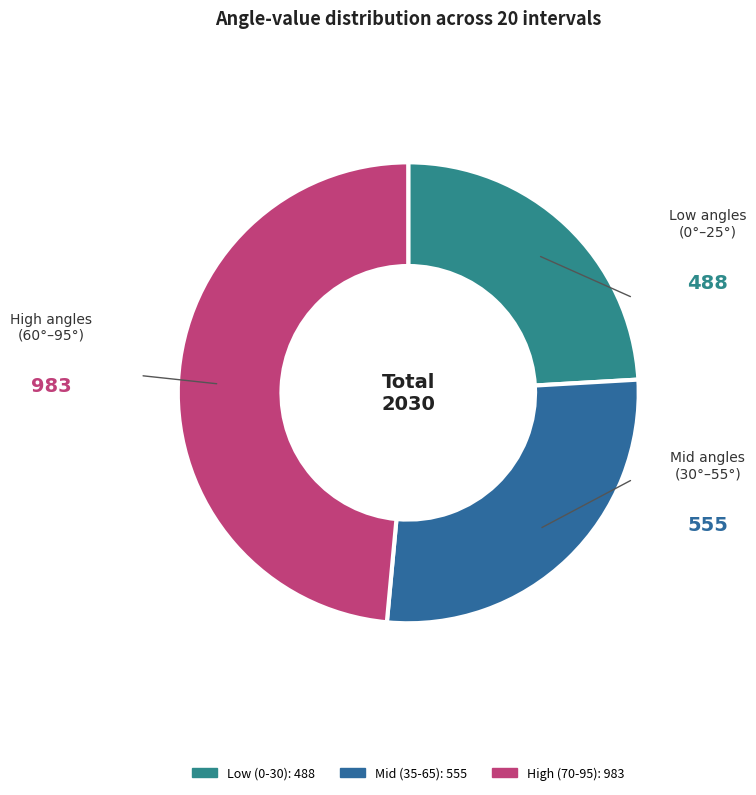

How many segments does this pie chart have?

3